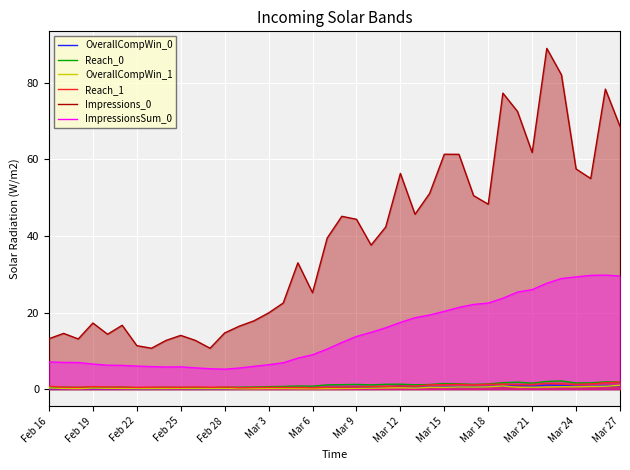

True or false: ImpressionsSum_0 has a value of 22.5 at Mar 18.

True